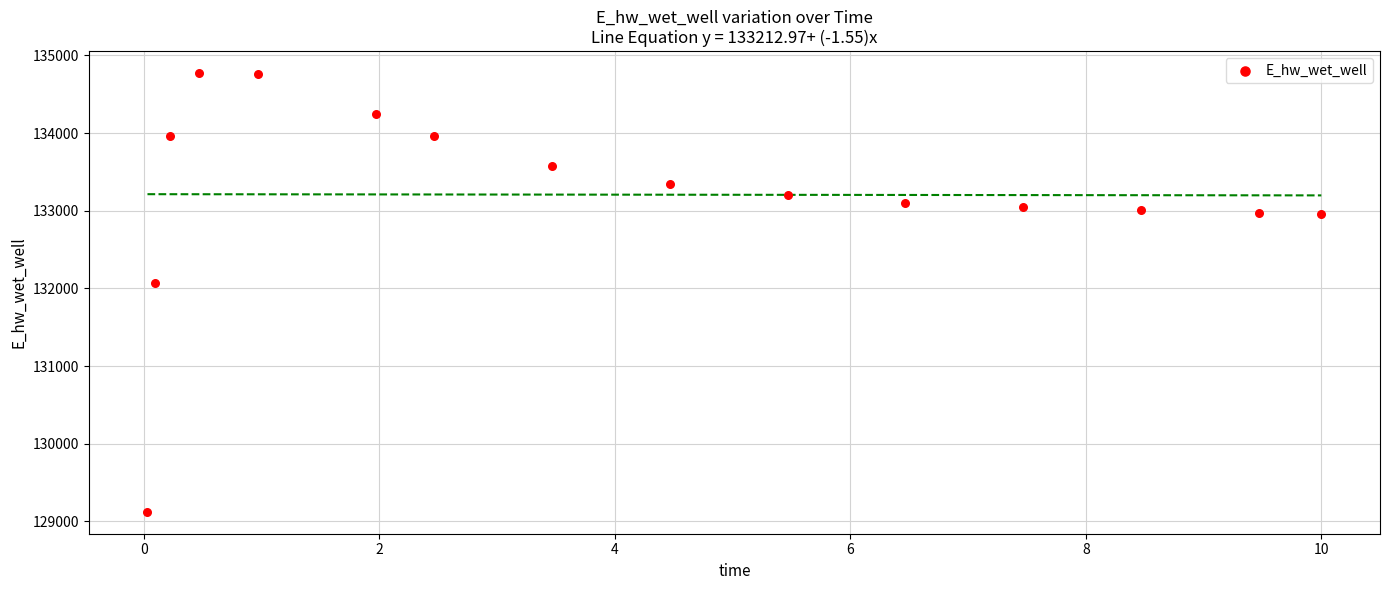

What Y value in the scatter plot is closest to 131947?

132070.7